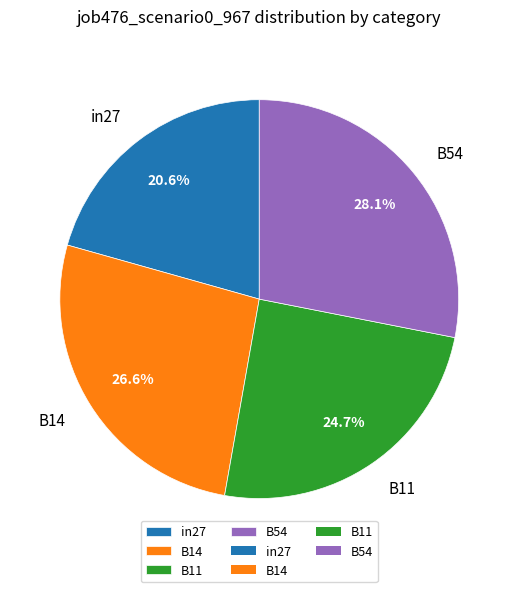

The in27 slice represents 9% of the pie. True or false?

False